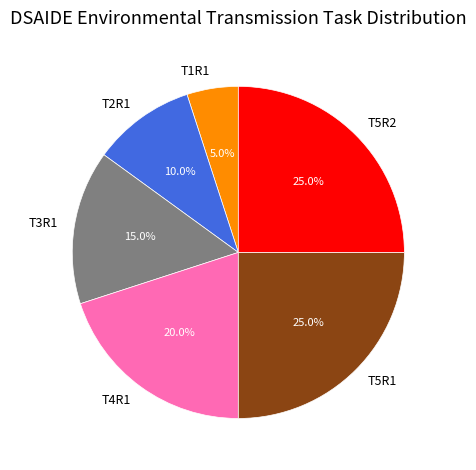

Combined, do T4R1 and T2R1 account for over 50%?

No